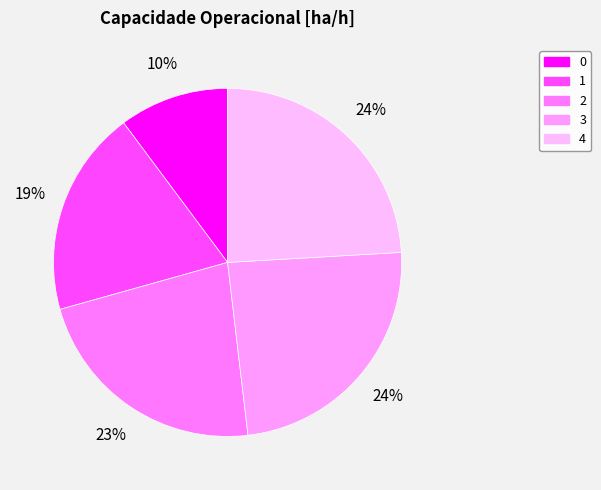

To the nearest percent, what is the average slice percentage?

20%